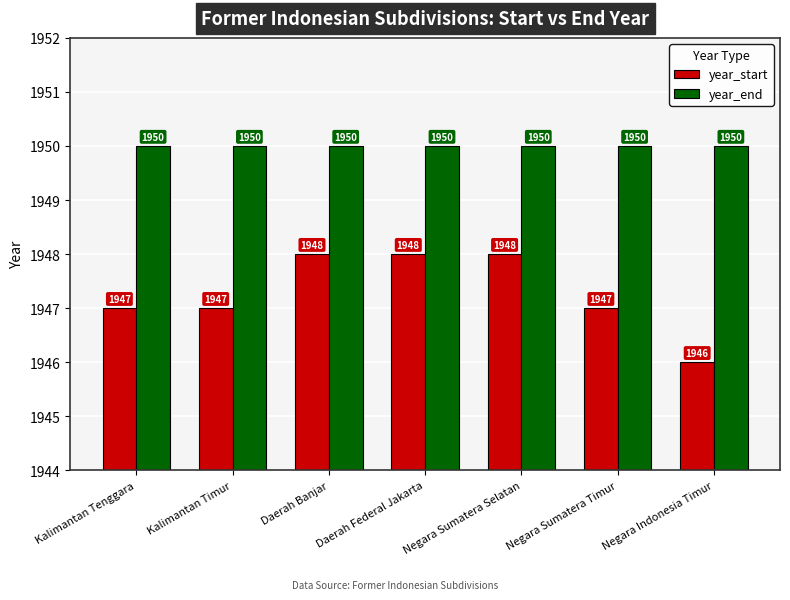

Rank the series by their maximum value, from highest to lowest.

year_end, year_start